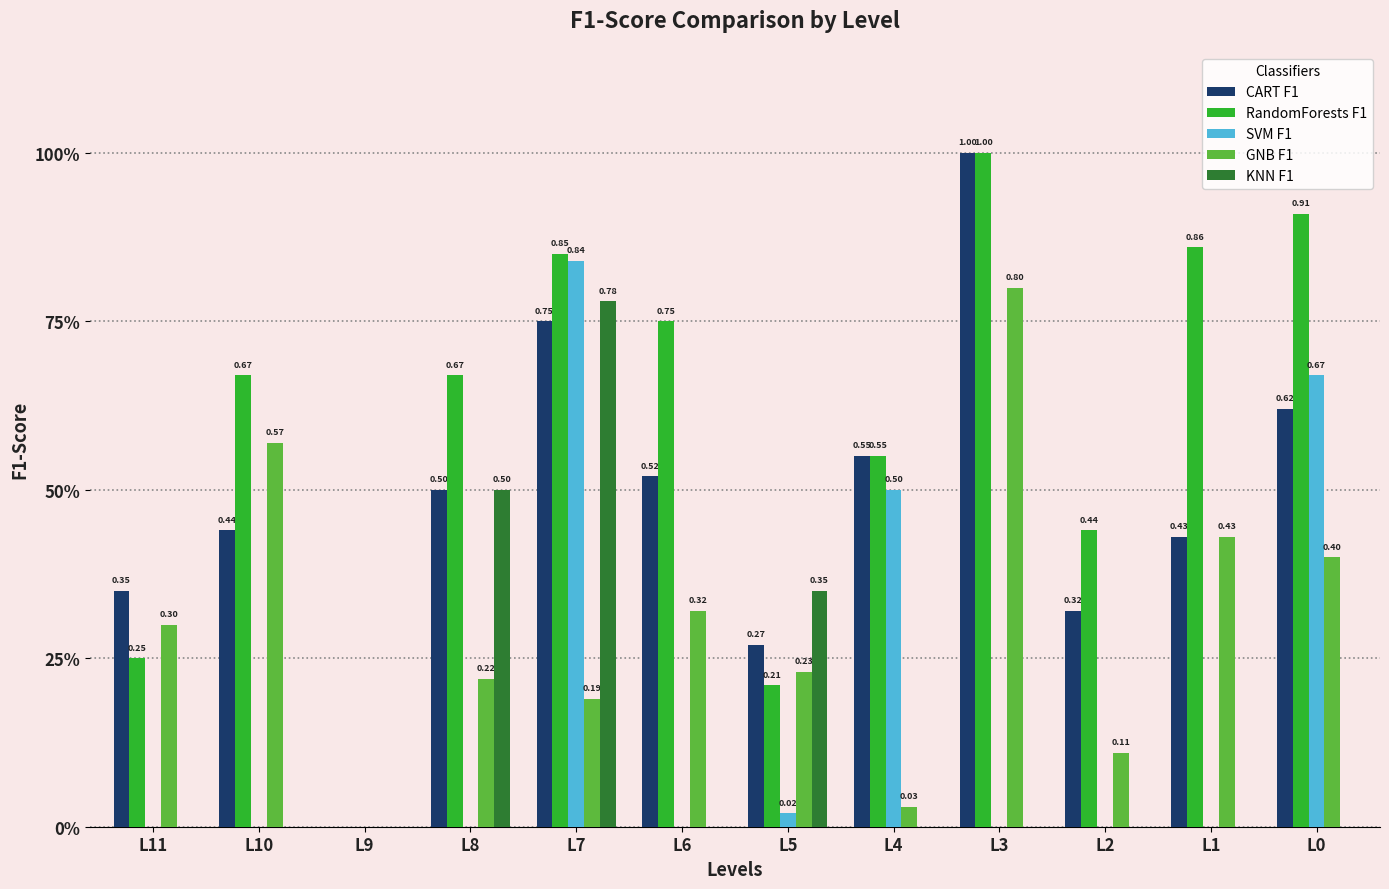

Is it true that RandomForests F1 equals 0.4 at L5?

False